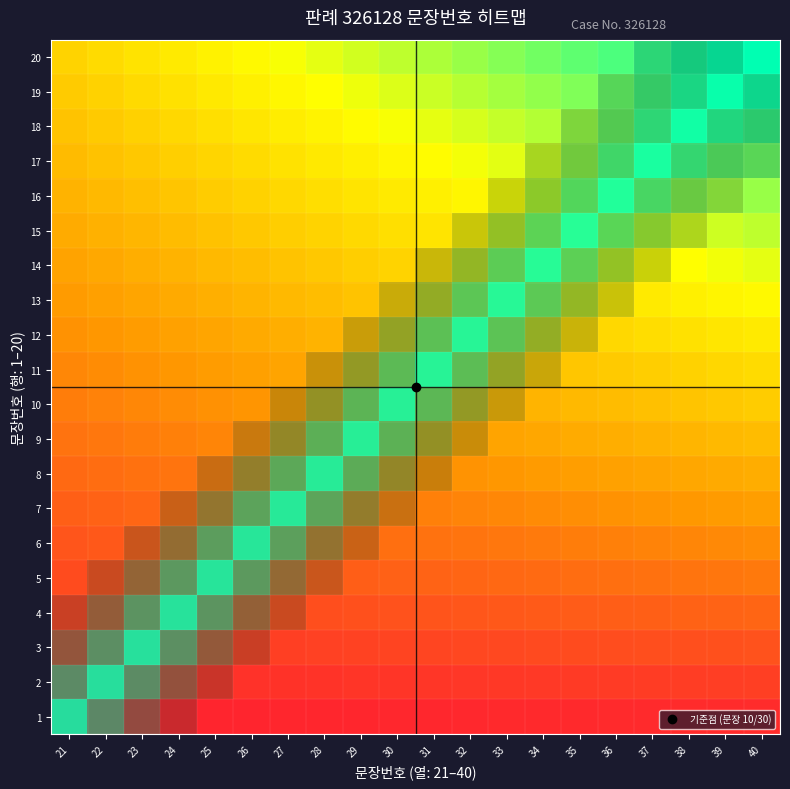

How many 17 values are between 0 and 1?

20